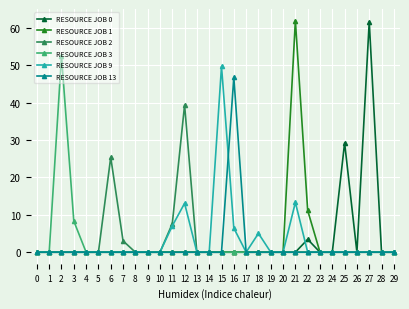

Between 2 and 8, which series saw the biggest shift?

RESOURCE JOB 3